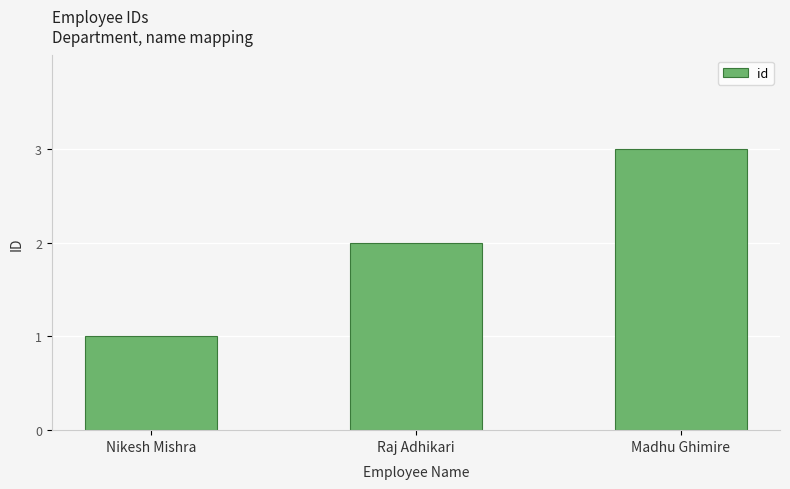

Approximately how many times larger is the value at Madhu Ghimire compared to Raj Adhikari?

1.5